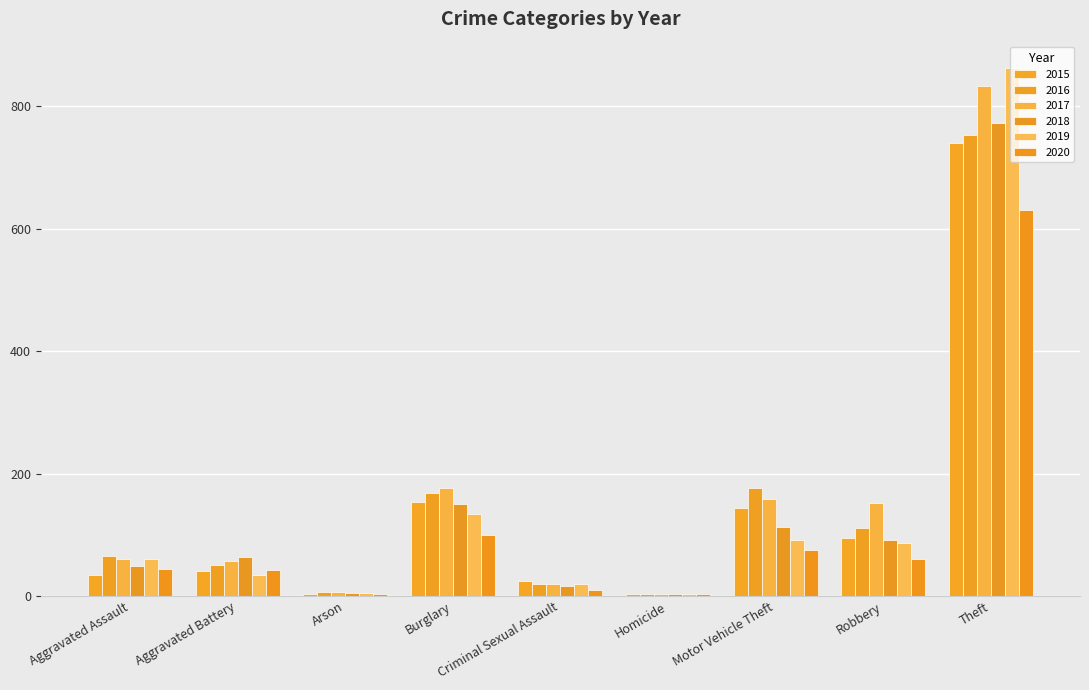

Where does the 2017 series first go above 60?

Burglary